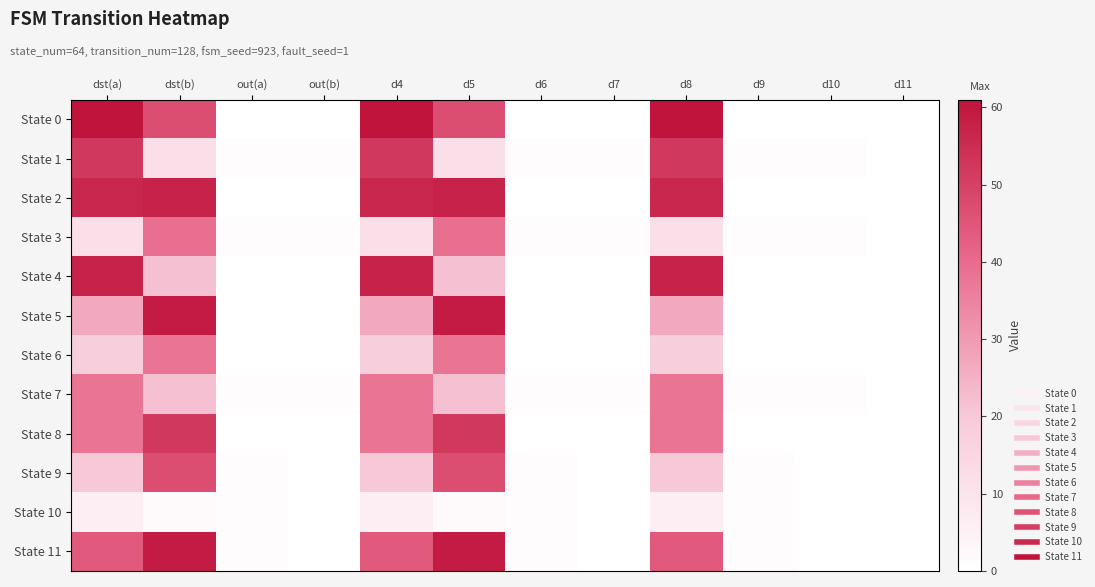

Between out(a) and dst(b), which is larger?

dst(b)